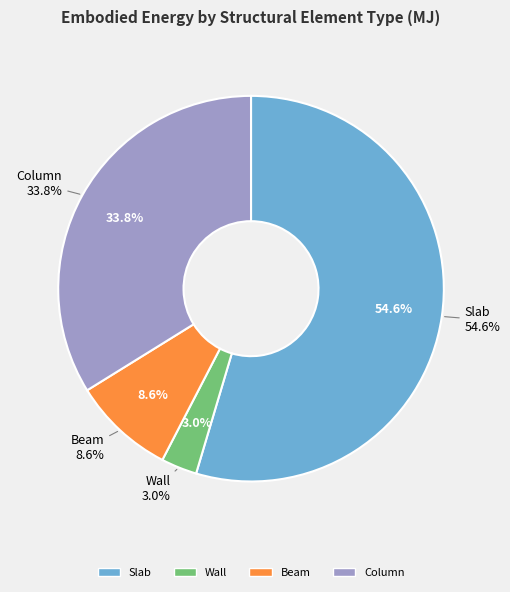

To the nearest percent, what is the difference between the largest and smallest slice percentages?

52%